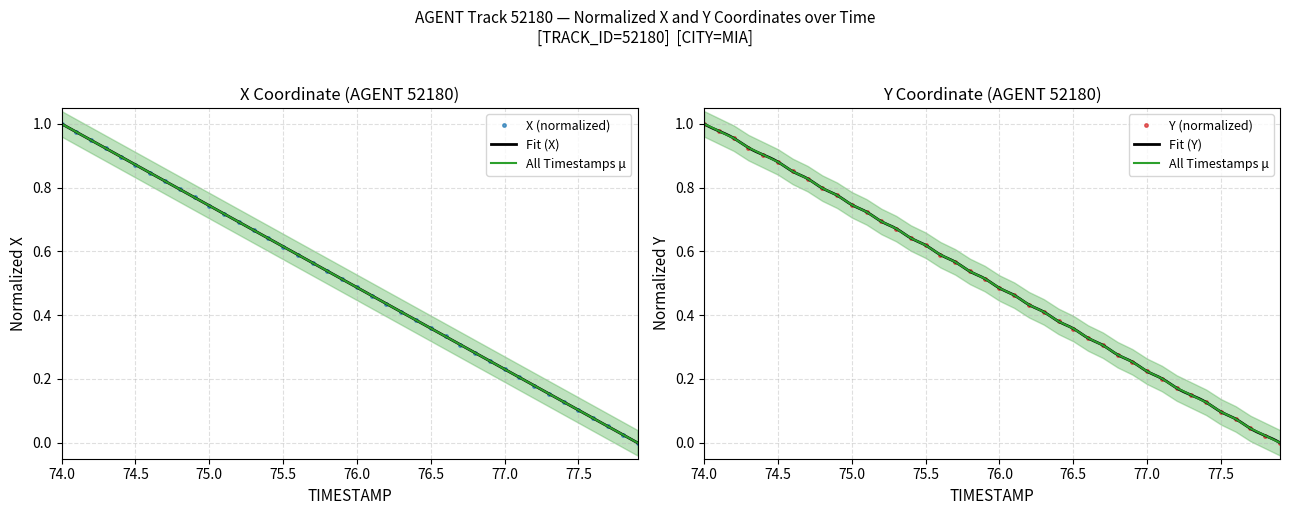

Count the number of categories in the chart.

40